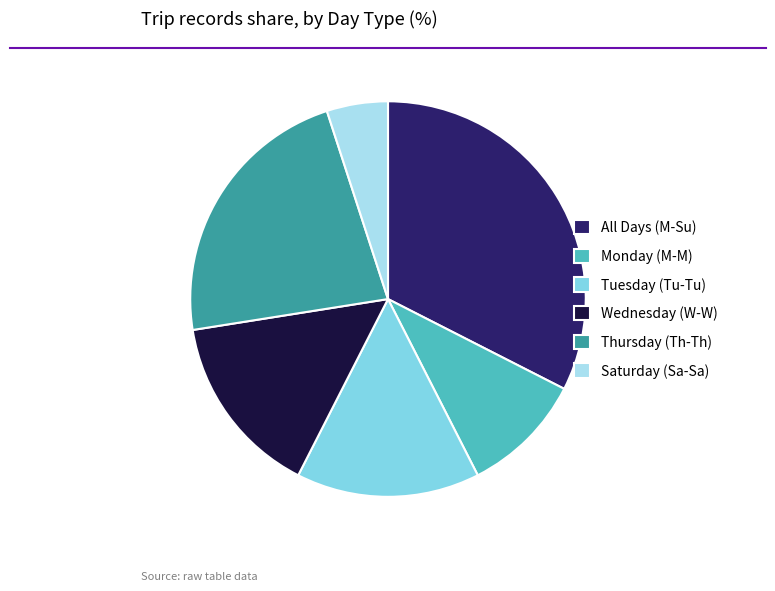

How many slices are in this pie chart?

6